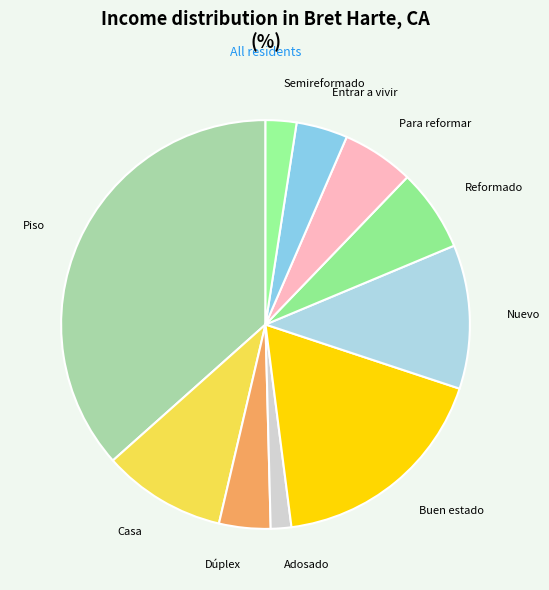

Is there any slice that represents more than half of the pie?

No